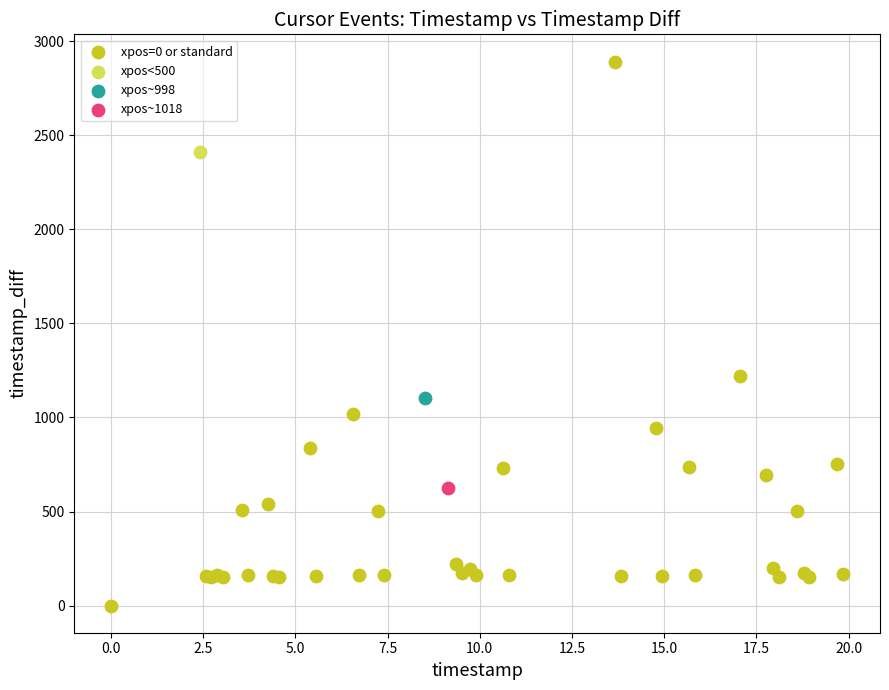

What are all the series names shown in the legend?

xpos=0 or standard, xpos<500, xpos~998, xpos~1018